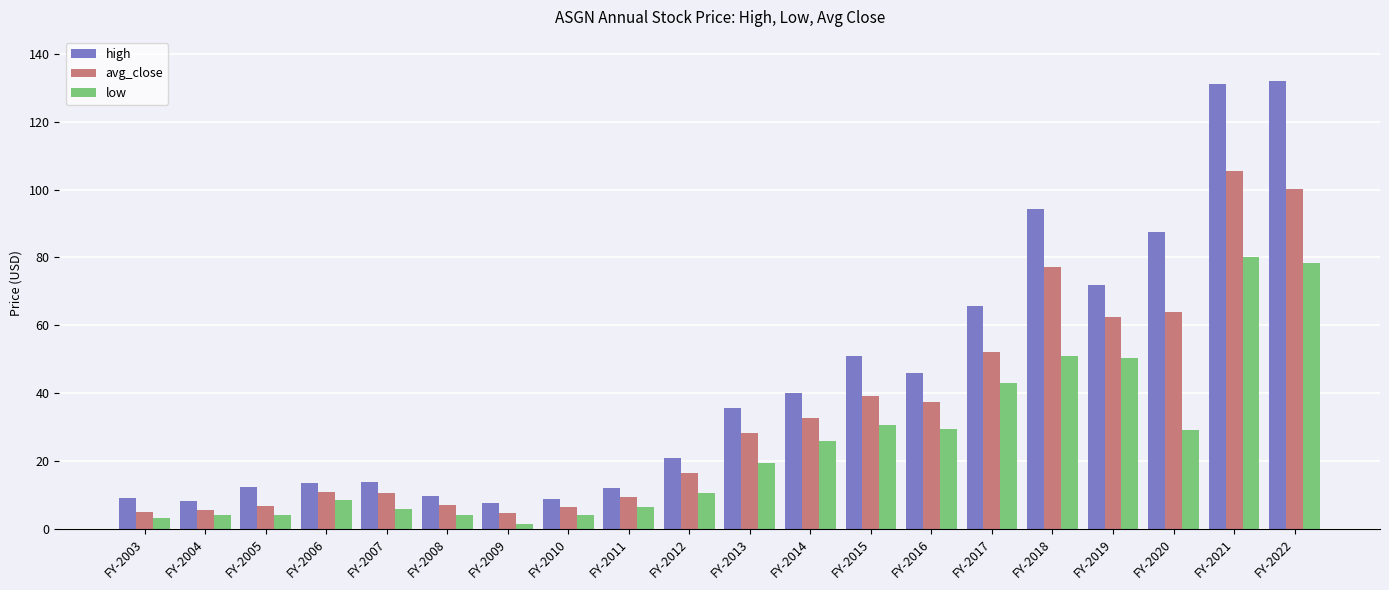

True or false: avg_close has a value of 11.3 at FY-2005.

False